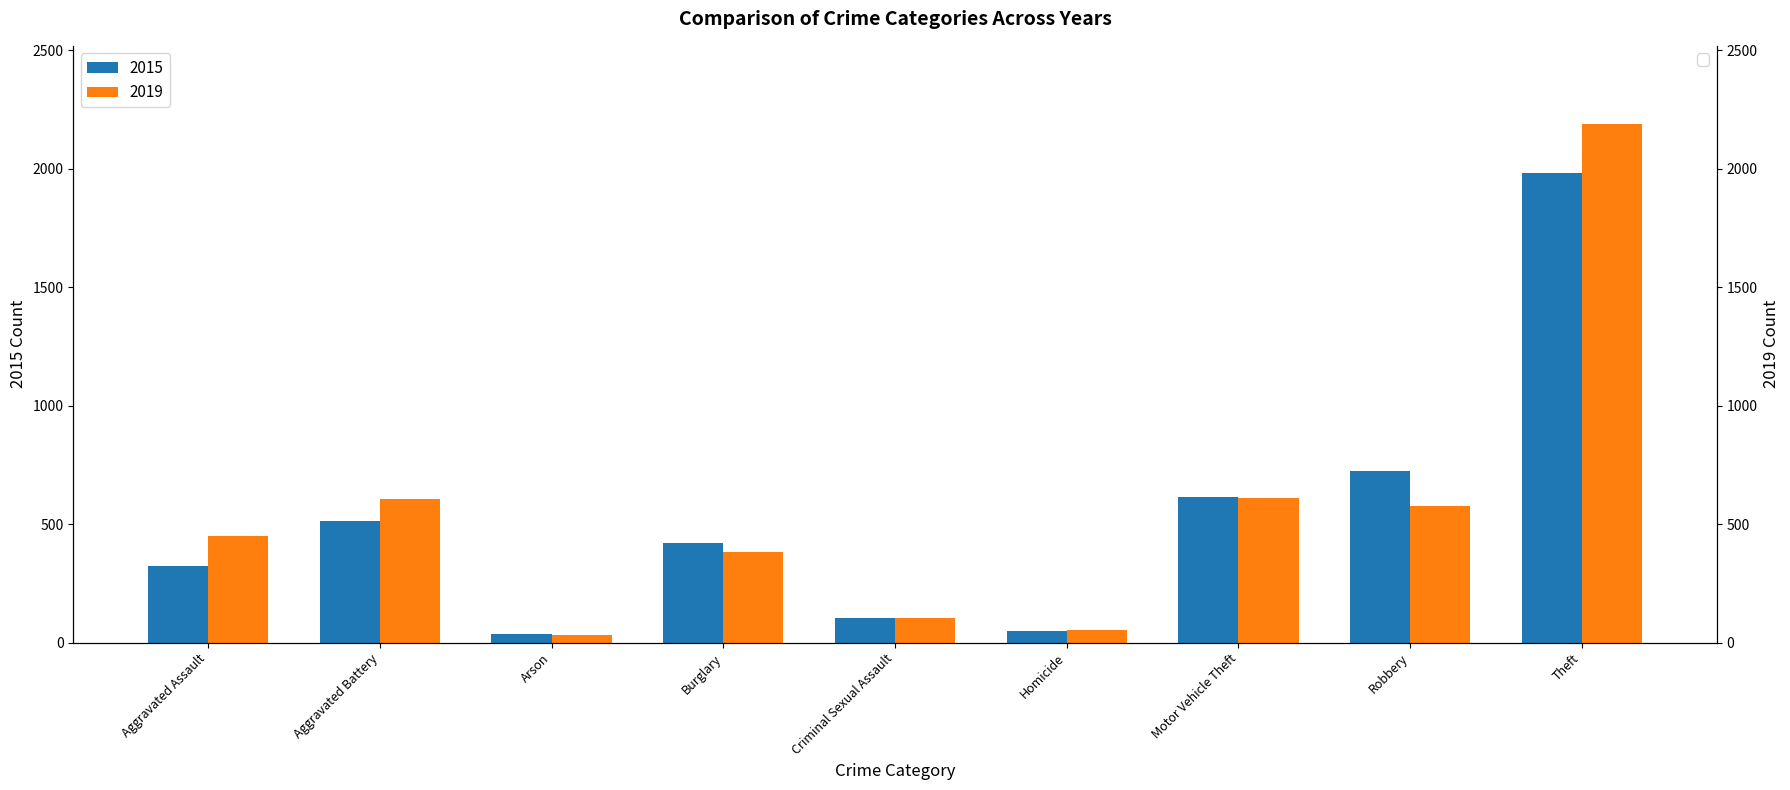

What is the difference between the highest and lowest values at Theft?

209